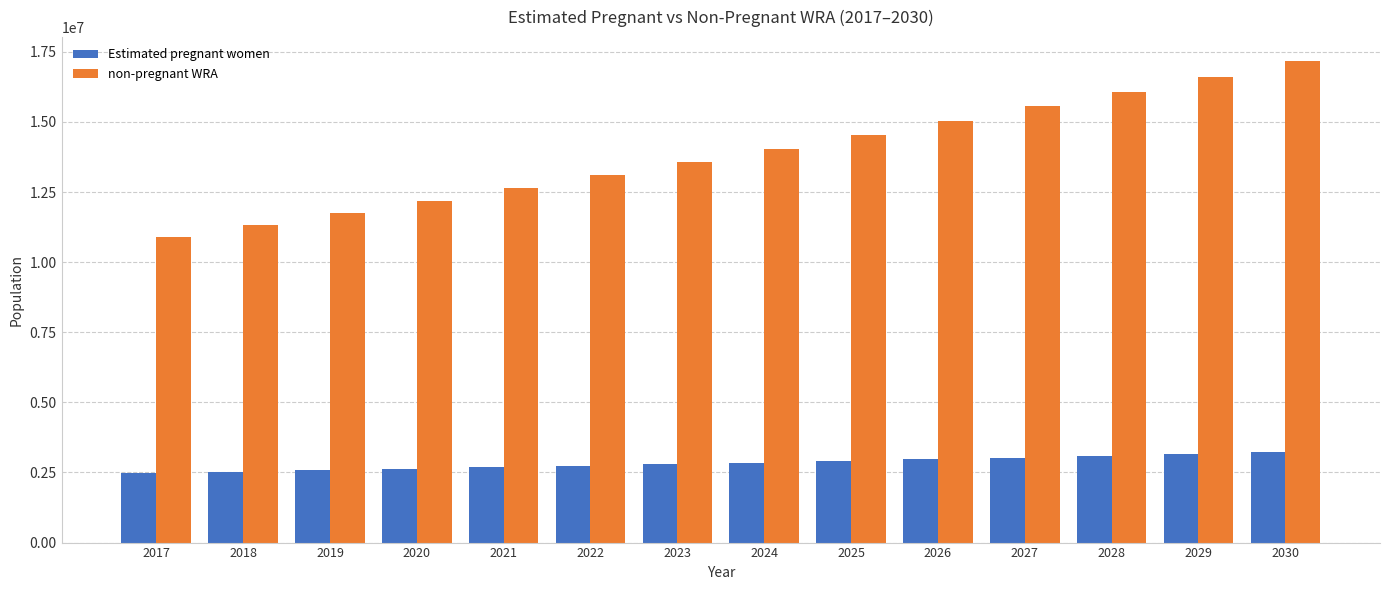

What are all the series names shown in the legend?

Estimated pregnant women, non-pregnant WRA